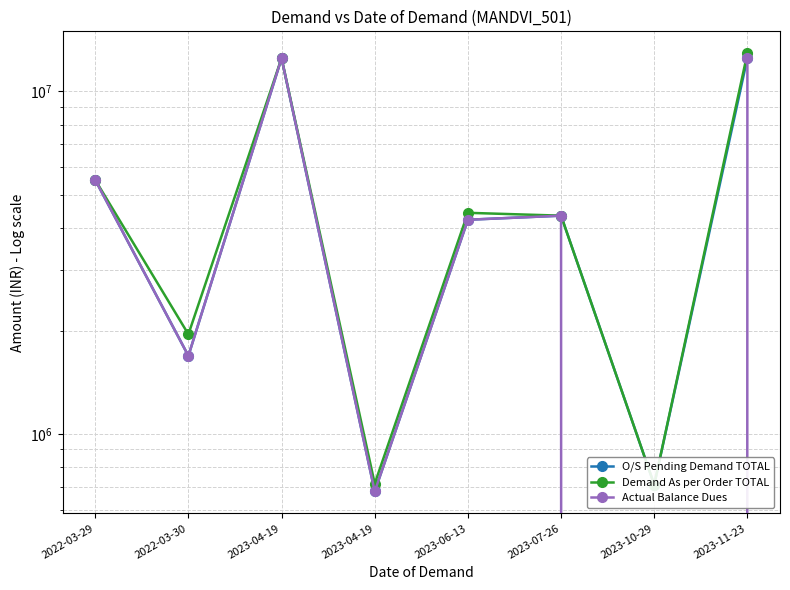

At which label is Actual Balance Dues closest to 6258676?

2022-03-29